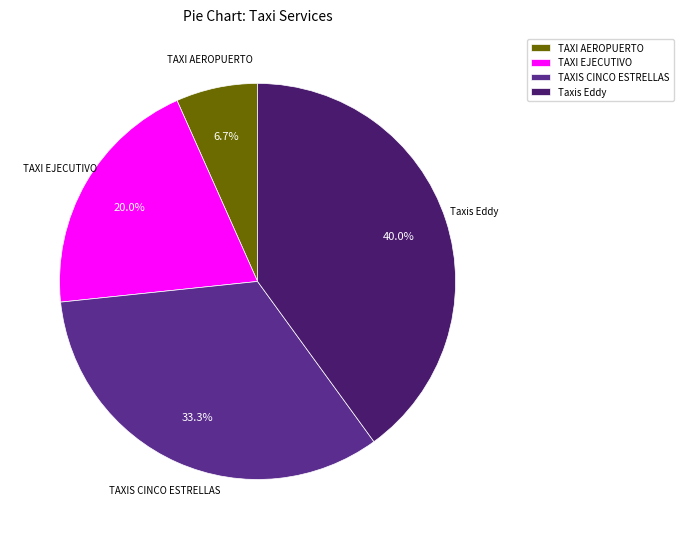

Count the number of slices in the pie.

4